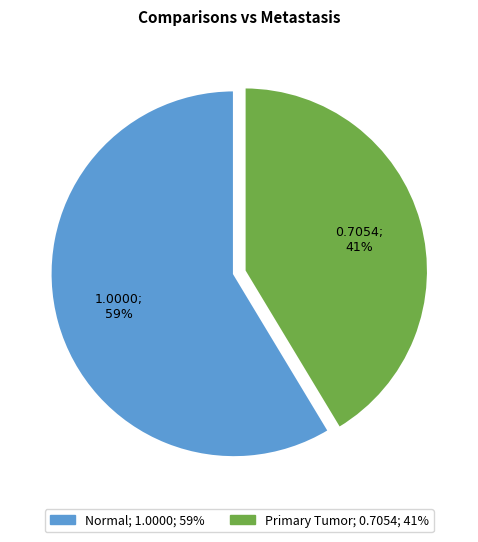

Count the number of slices in the pie.

2